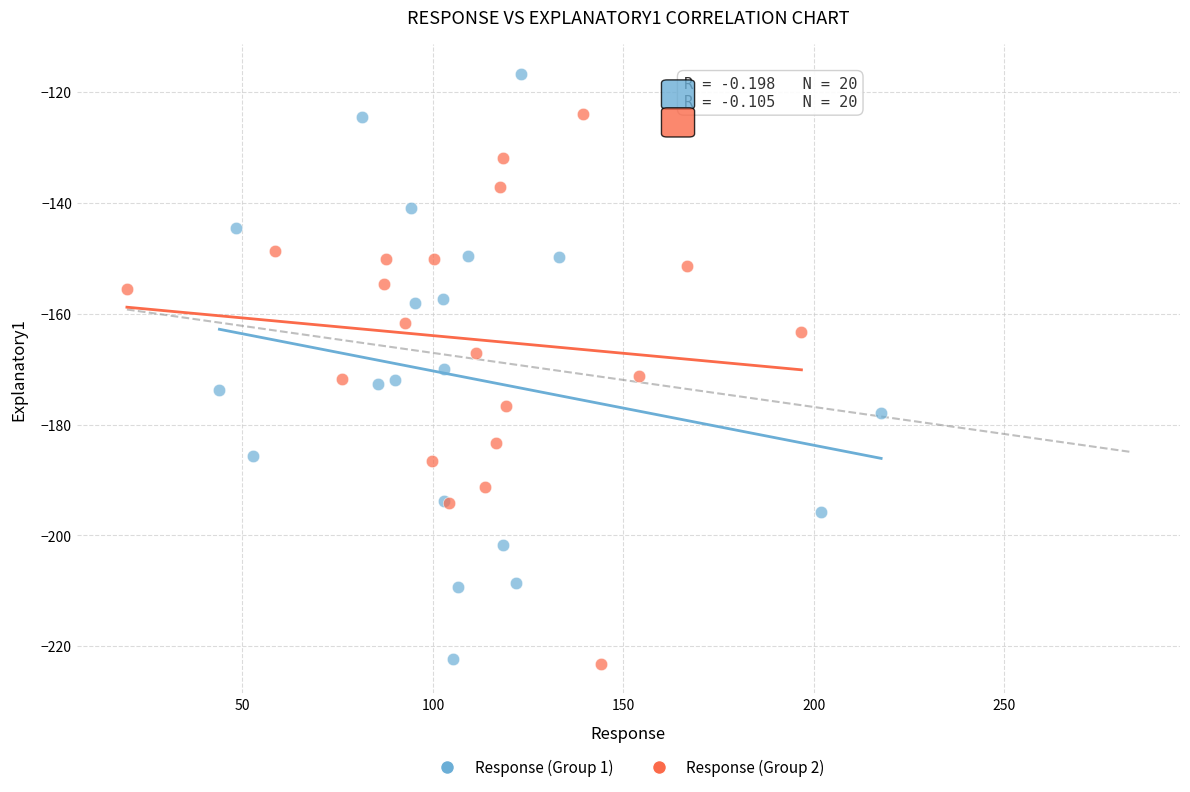

Which series contains the highest Y value?

Response (Group 1)